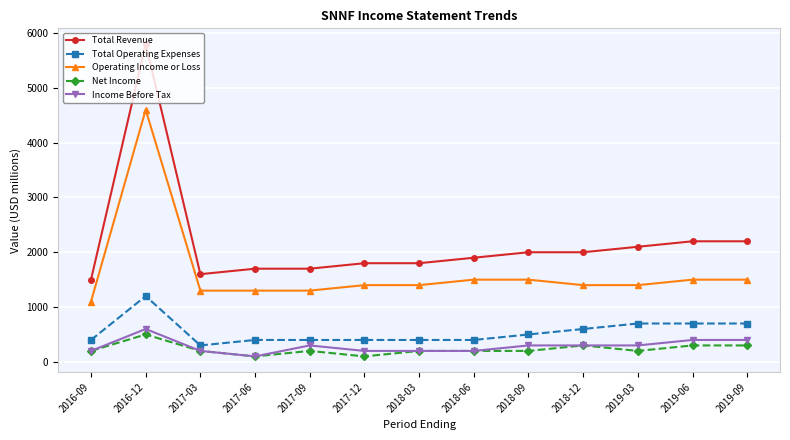

Where is the first local maximum for Net Income?

2016-12